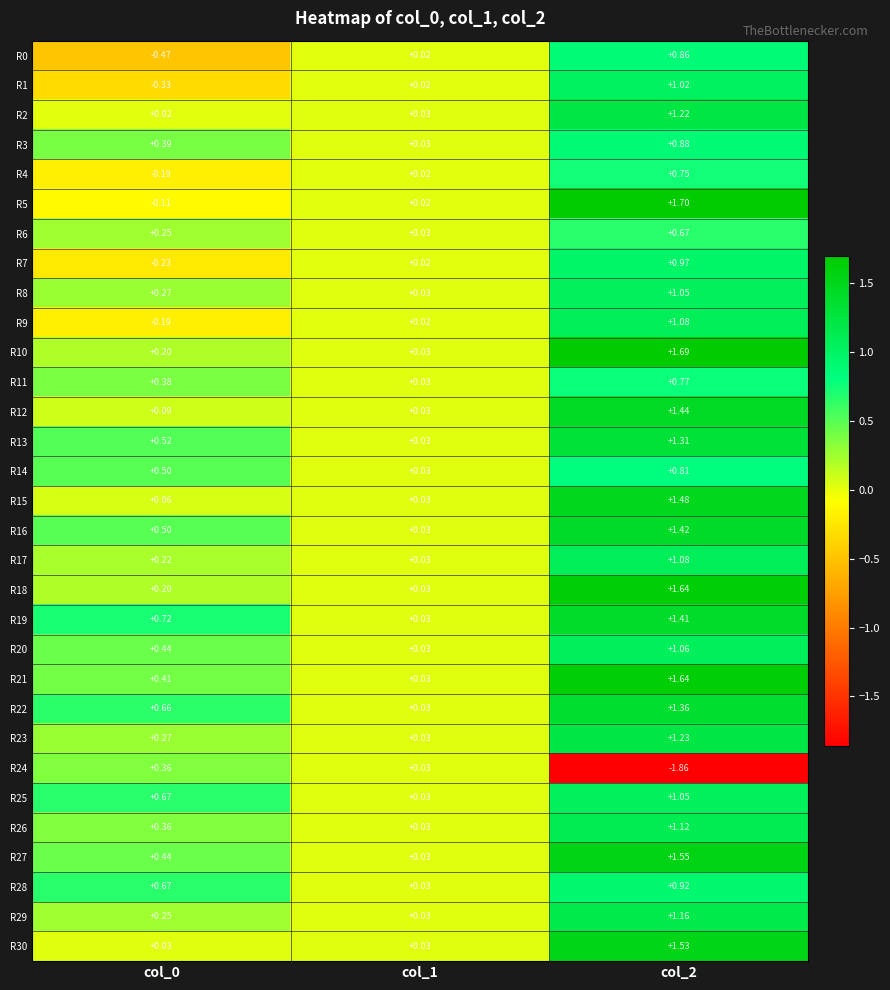

Is the value of R8 at col_0 greater than the value of R21 at col_0?

No